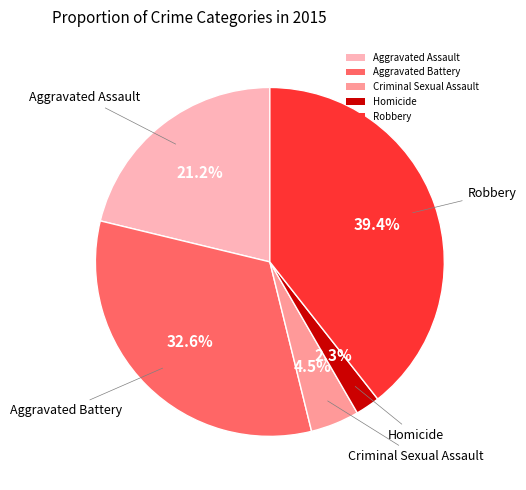

What is the total percentage of Aggravated Battery and Aggravated Assault?

53.8%